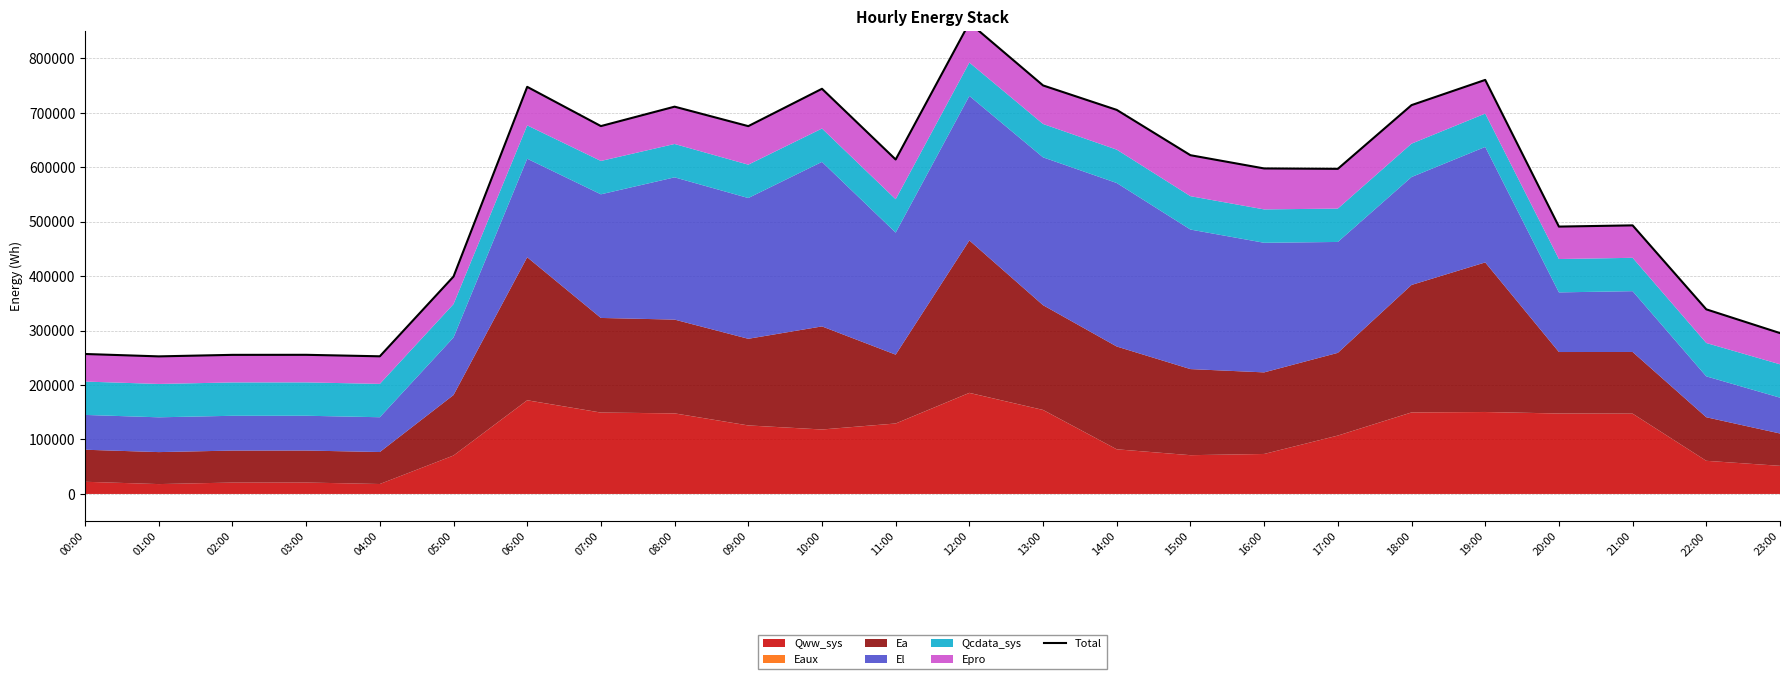

What is the difference between the maximum and minimum values?

612565.1